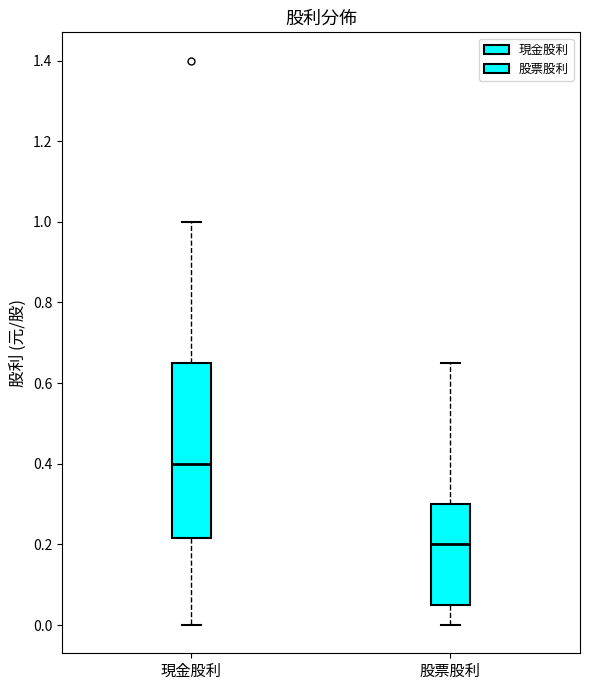

Reading left to right, transcribe this box plot: for each box, give where its median line is, the range the box spans, and where its two whiskers end, as read against the y-axis. The values are not printed on the chart, so give them approximately, as read against the axis.

現金股利: median 0.40, box 0.22 to 0.66, whiskers 0.00 to 1.00
股票股利: median 0.20, box 0.06 to 0.30, whiskers 0.00 to 0.66